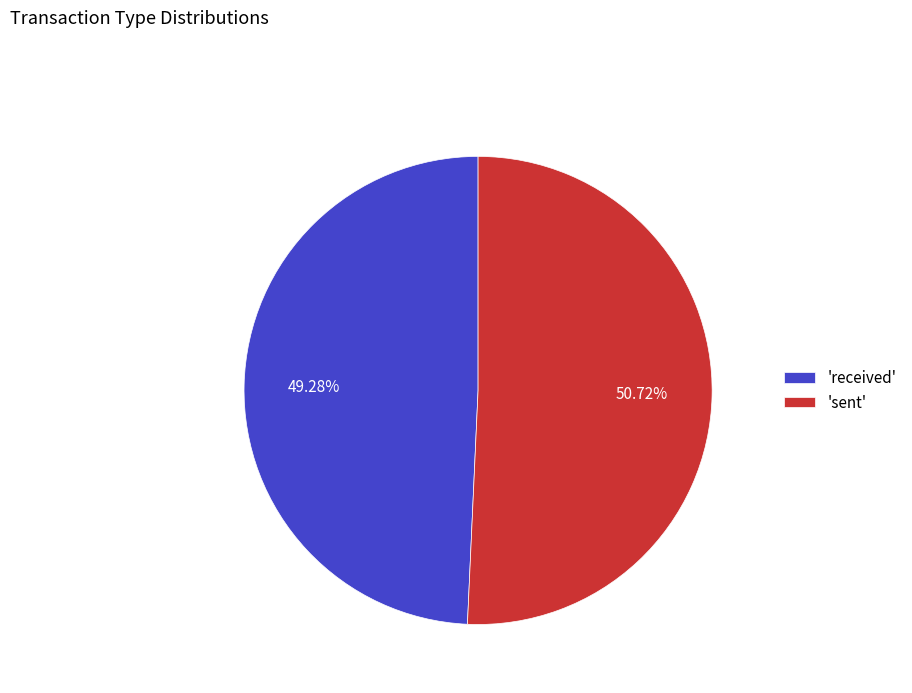

What is the ratio of the value at 'sent' to the value at 'received'?

1.0